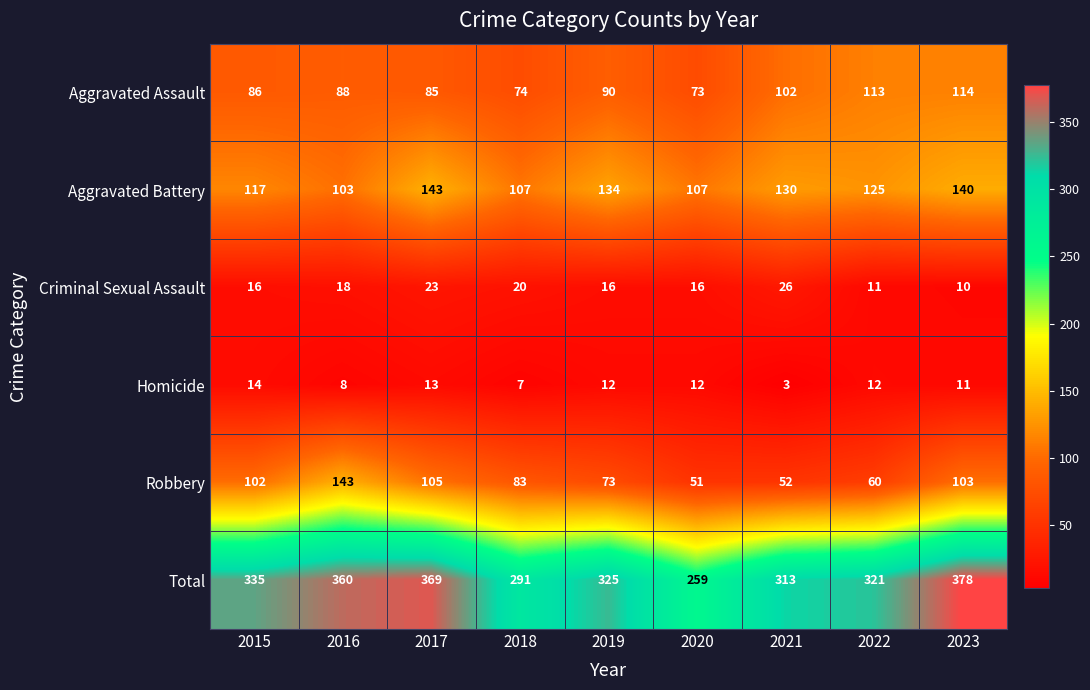

What is the approximate value of Criminal Sexual Assault at 2015, to the nearest 5?

15